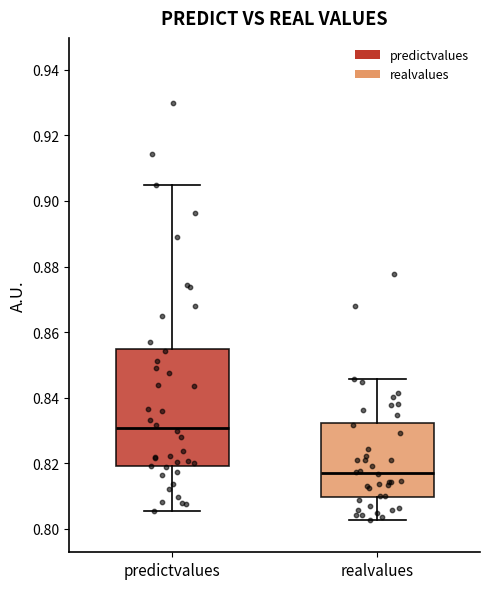

Comparing the boxes themselves (not the whiskers), which one is the tallest?

predictvalues